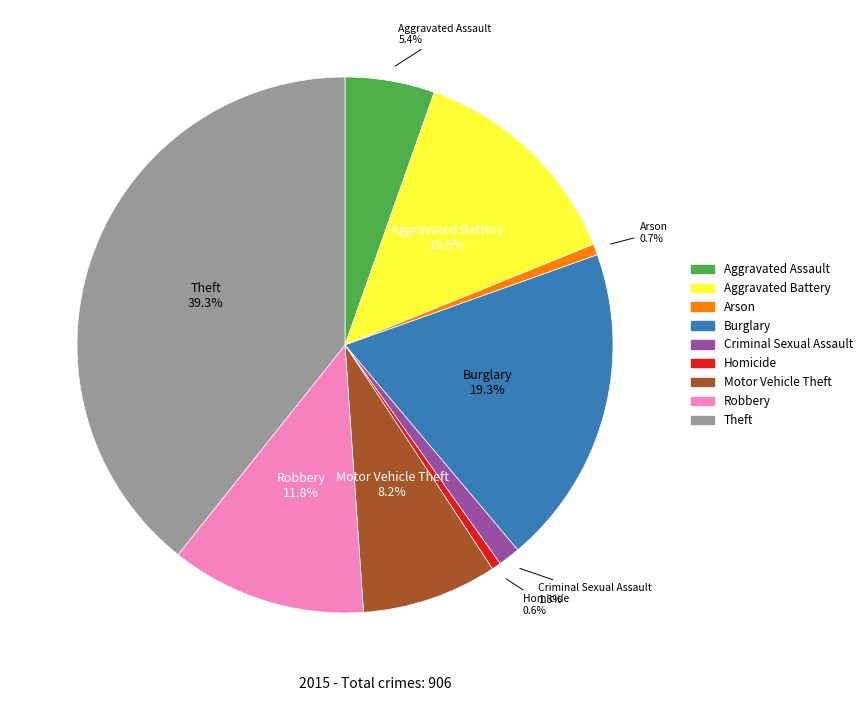

What percentage is the Motor Vehicle Theft slice, to the nearest percent?

8%